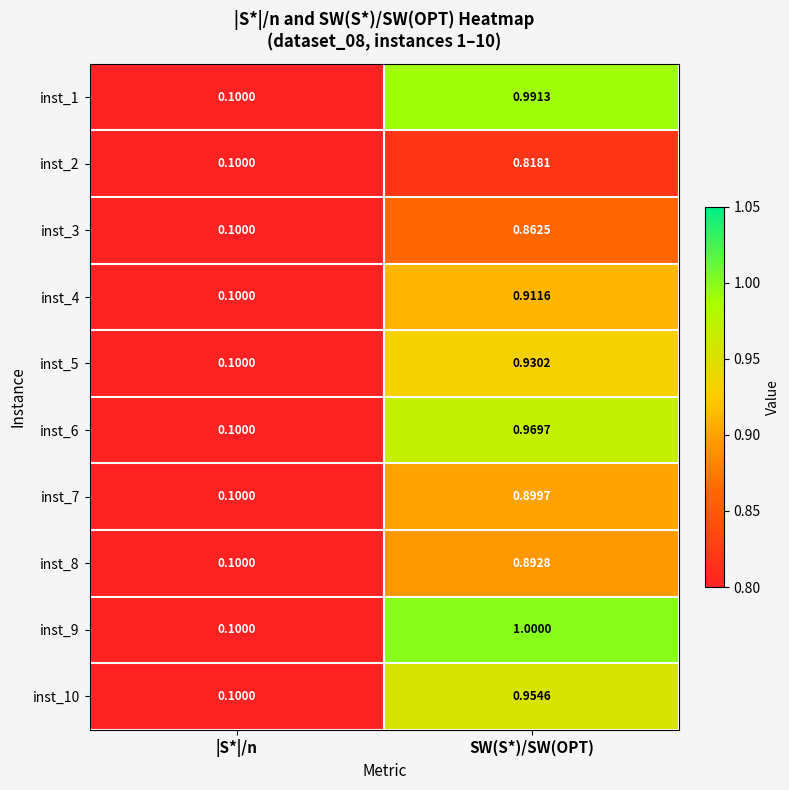

Count the number of data series in this chart.

10